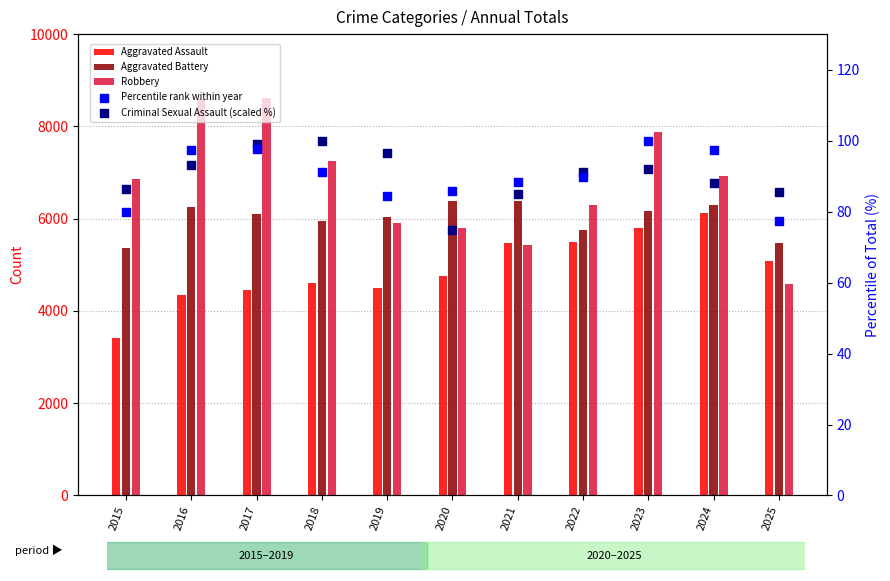

What is the total value across all series at 2017?

19360.7